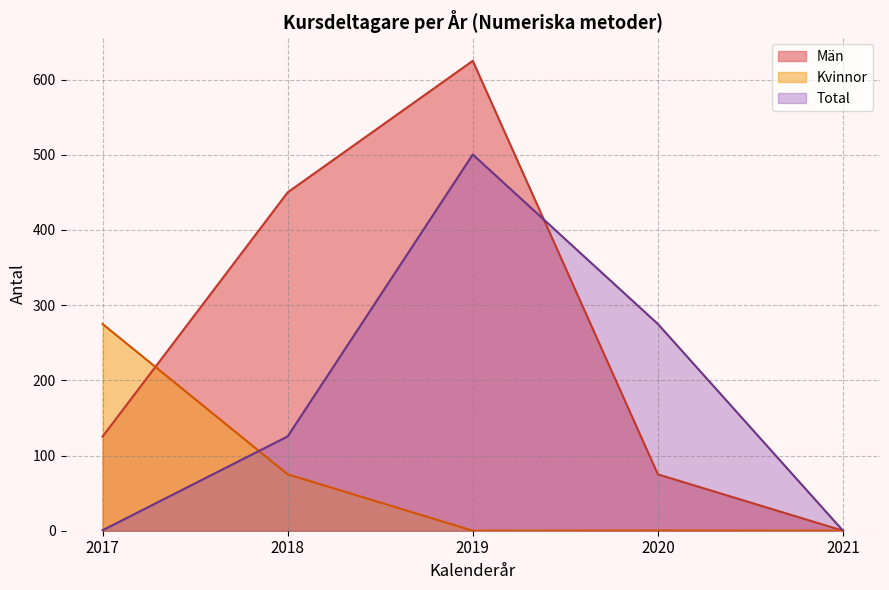

Which series has the largest range (max minus min)?

Män